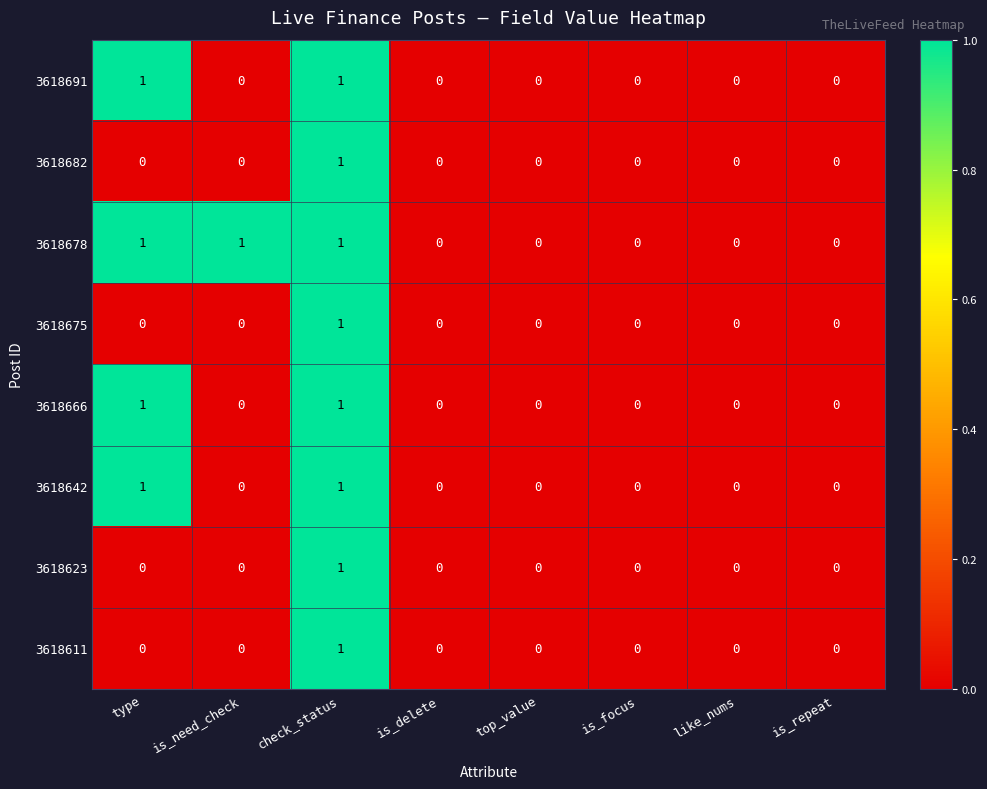

The value of 3618642 at is_delete is 0. True or false?

True